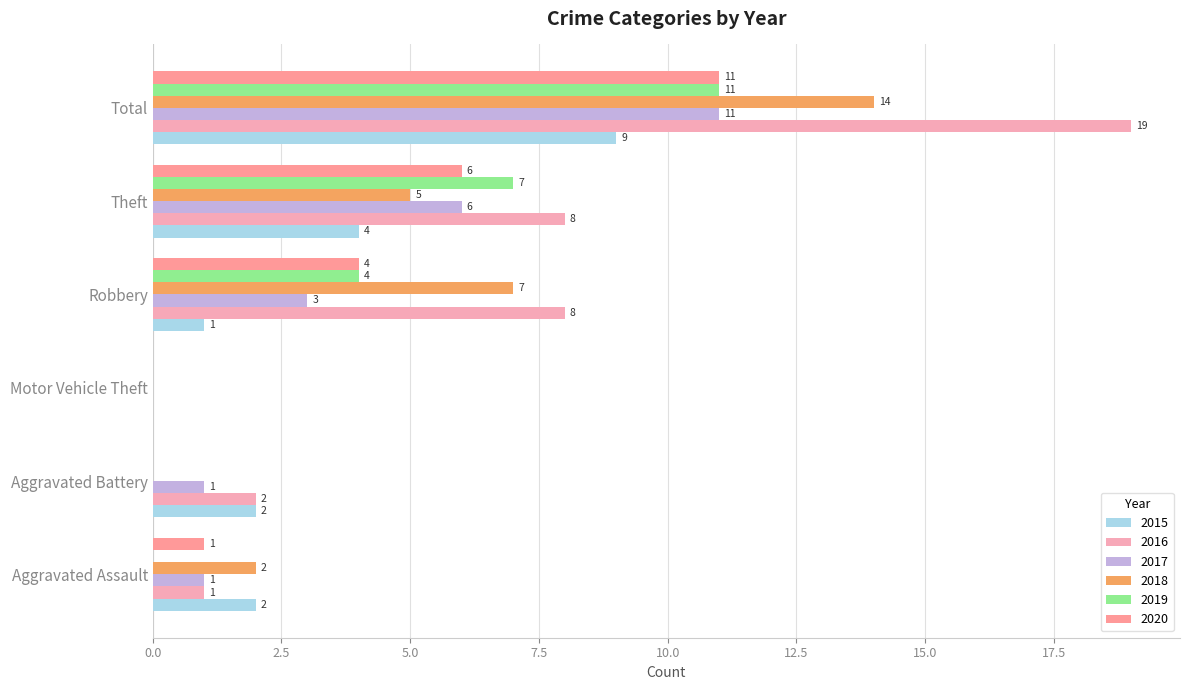

At which label is 2016 closest to 9?

Robbery